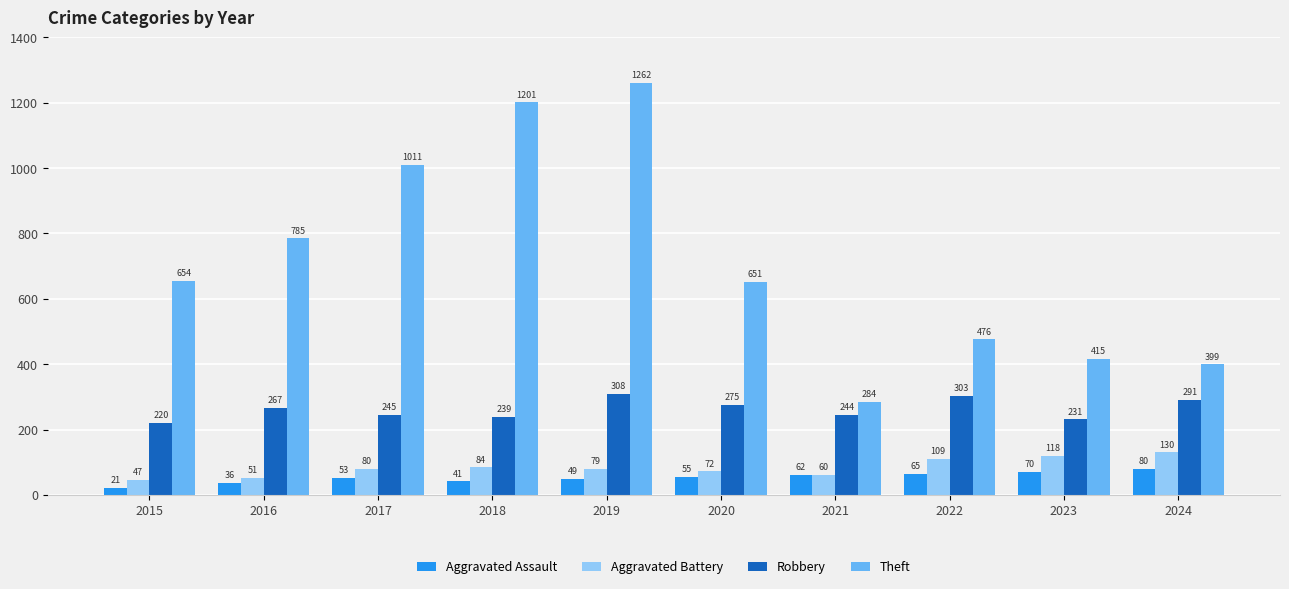

What is the sum of the Aggravated Assault values at 2019 and 2016?

85